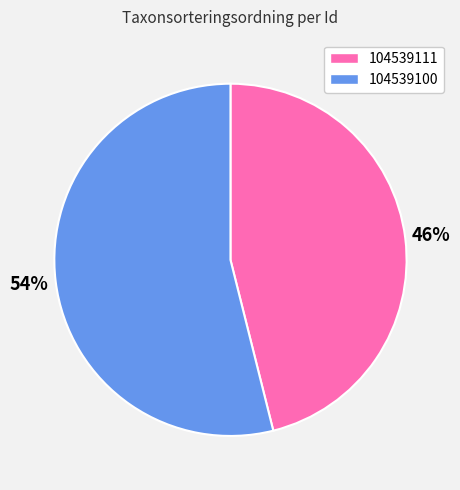

To the nearest percent, what percentage of the pie is 104539111?

46%